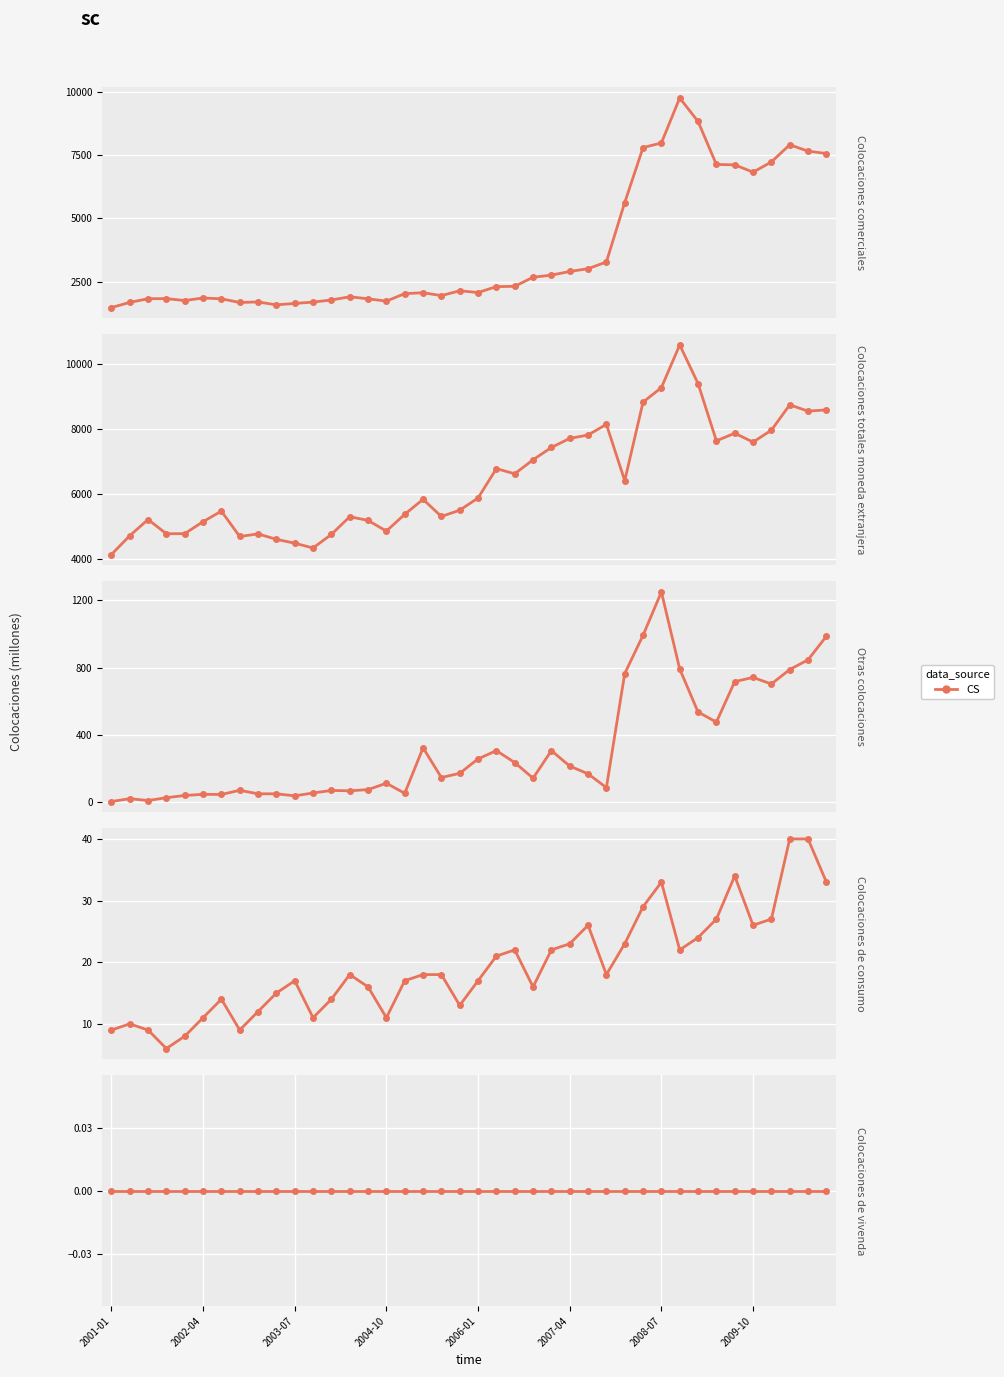

What value does the Colocaciones totales moneda extranjera series have at 24?

7429